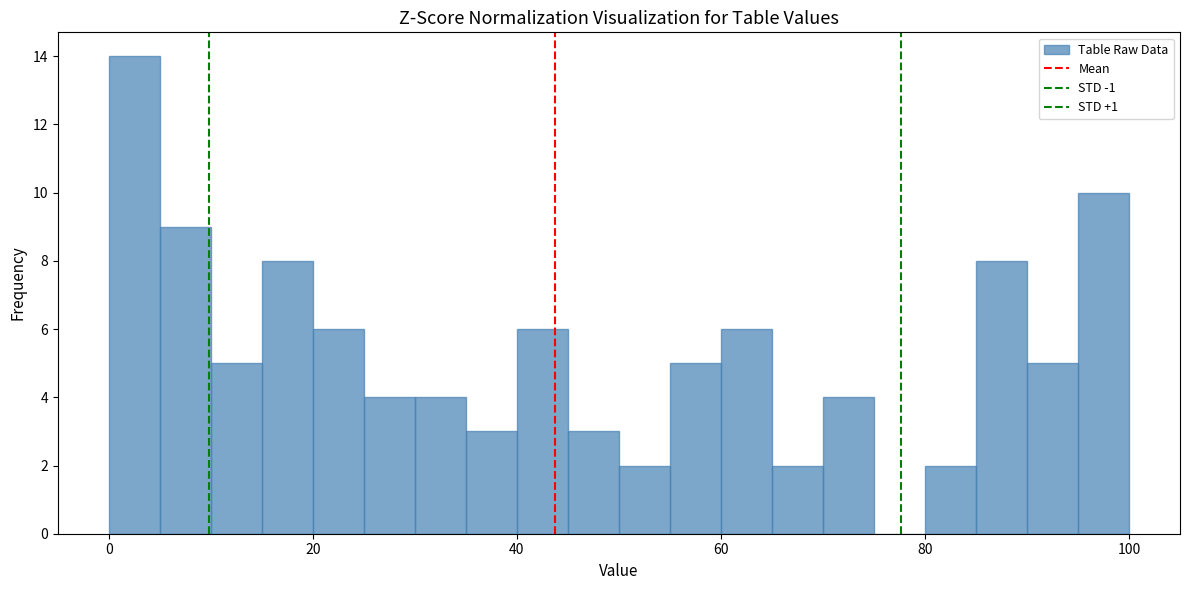

Around what value on the x-axis is the tallest bar? Give the approximate position of its centre, as read against the axis.

2